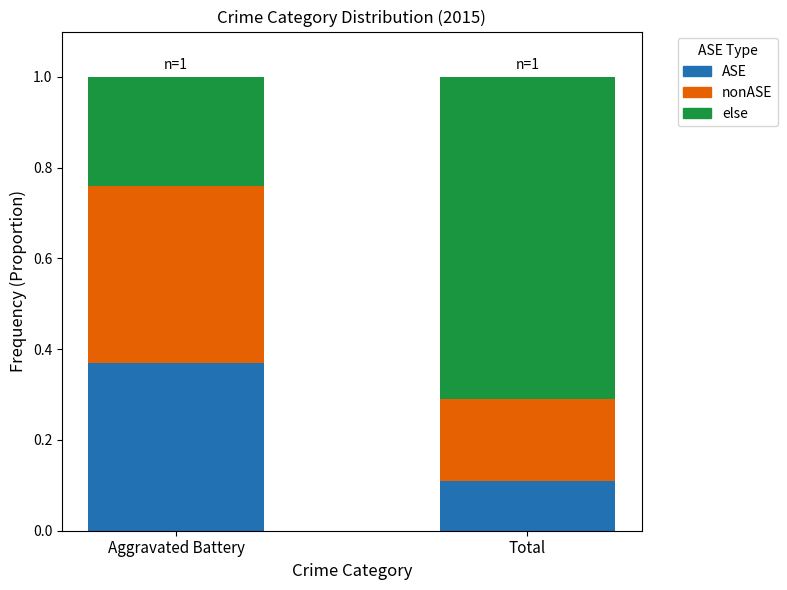

What is the total value across all series at Aggravated Battery?

1.0